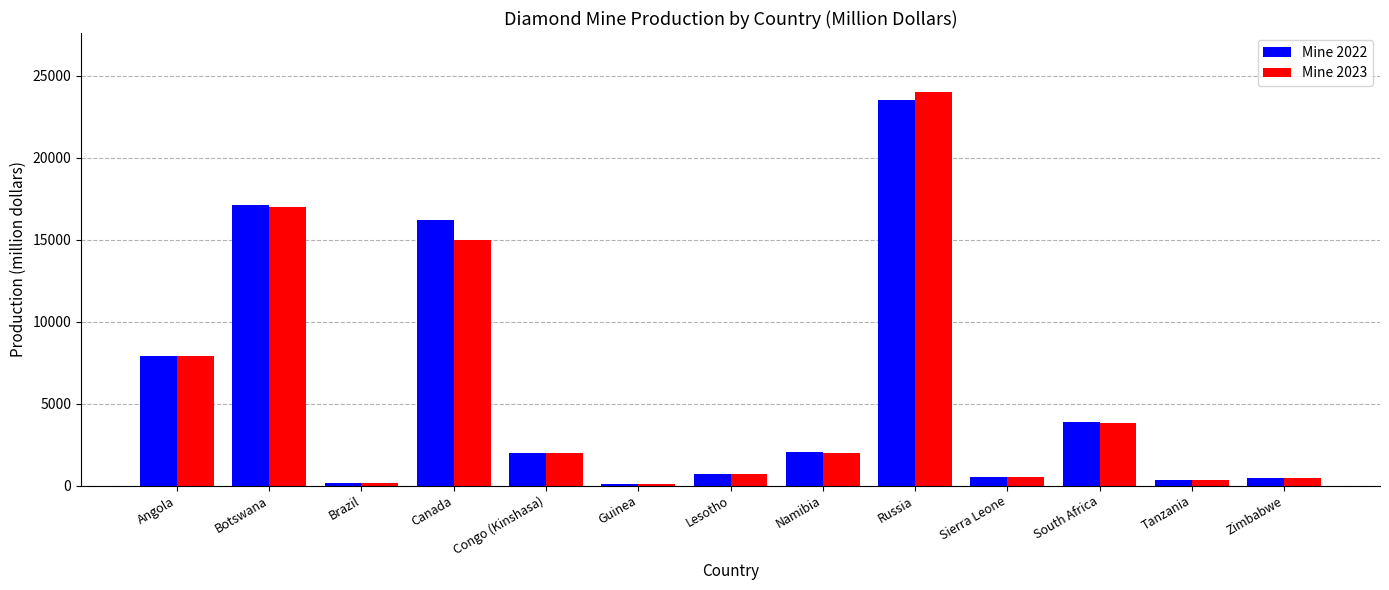

At which category is the sum across all series the highest?

Russia